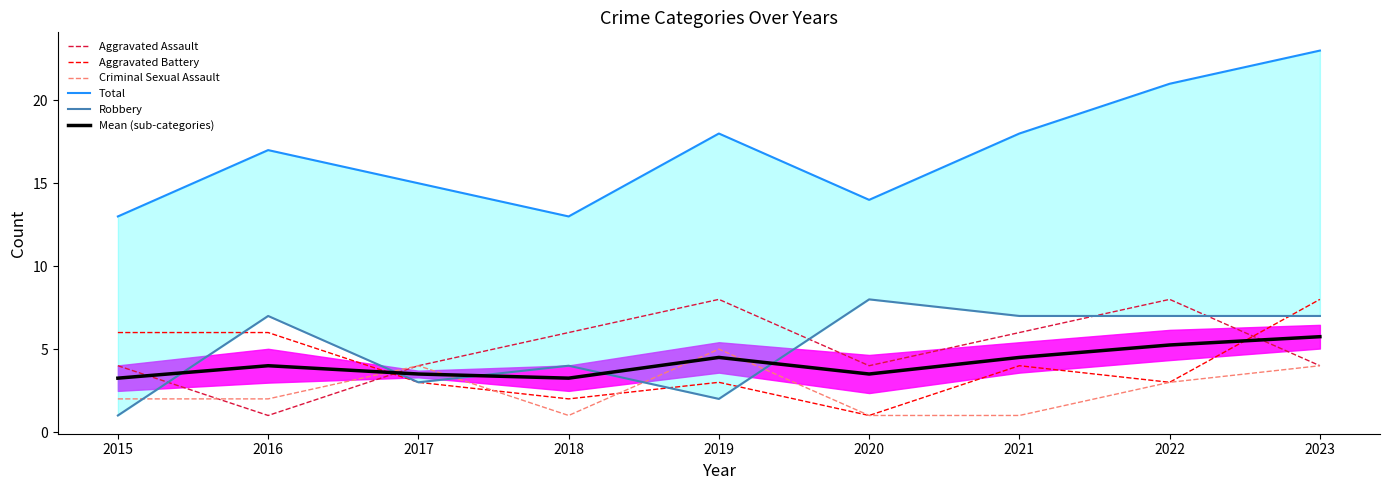

What is the difference between the Aggravated Battery values at 2017 and 2018?

1.0